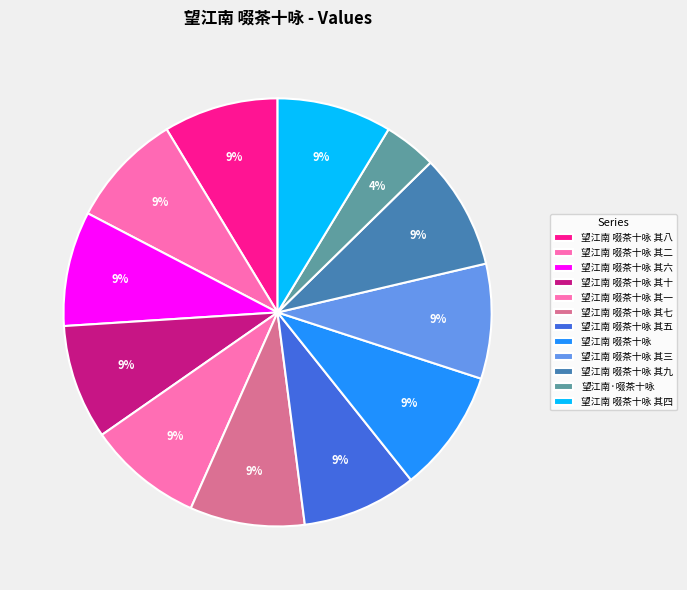

Is it true that 望江南 啜茶十咏 其二 is 9% of the pie?

True